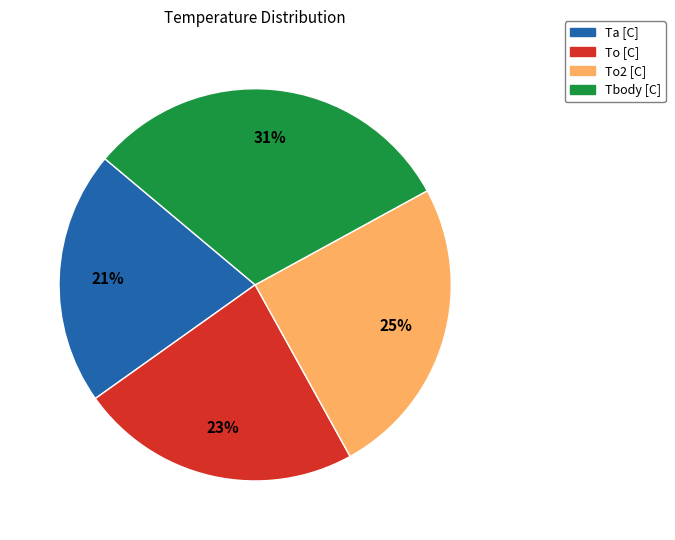

Count the number of slices in the pie.

4